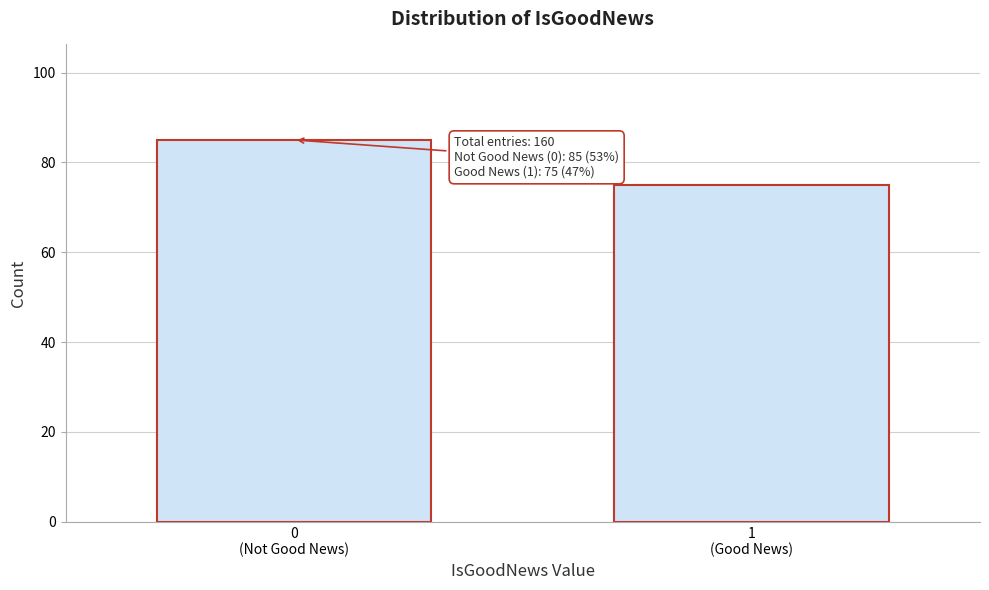

Reading left to right, list all the values displayed in this chart.

85	75